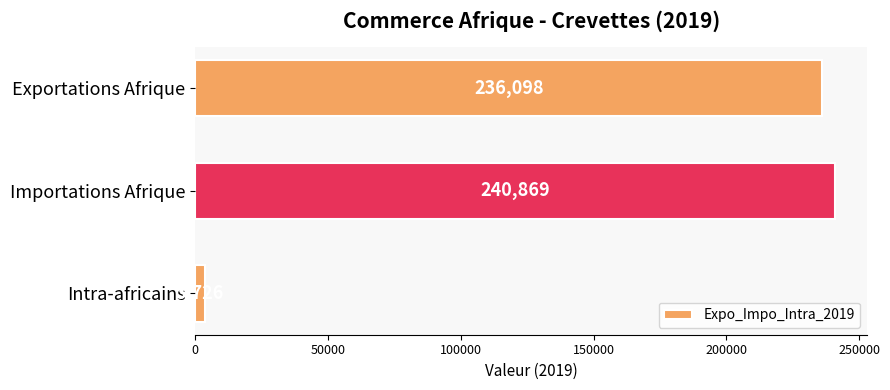

List the labels in order of value, smallest first.

Intra-africains, Exportations Afrique, Importations Afrique